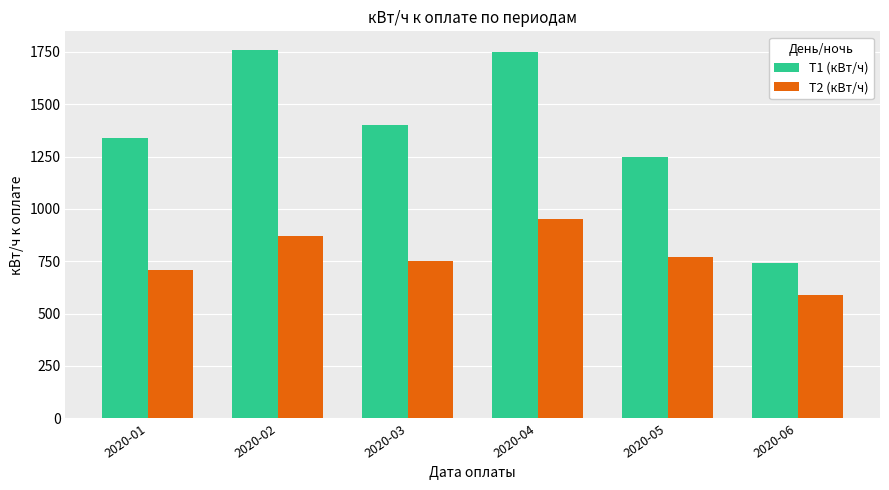

At which category is the sum across all series the highest?

2020-04